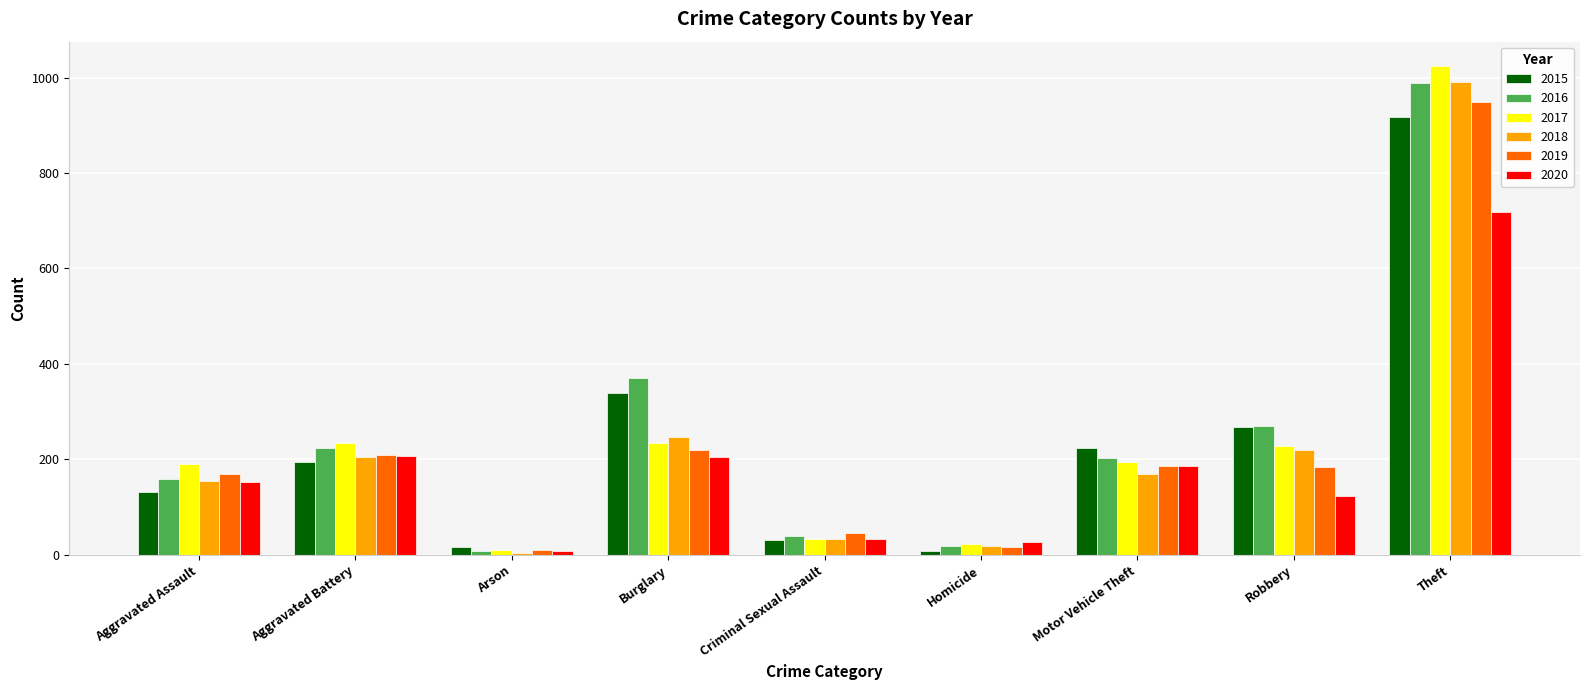

The value of 2016 at Motor Vehicle Theft is 63. True or false?

False